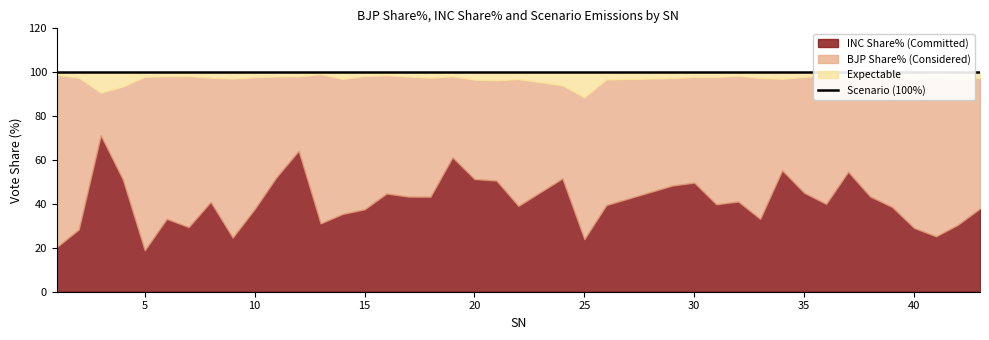

At which category is the sum across all series the highest?

13